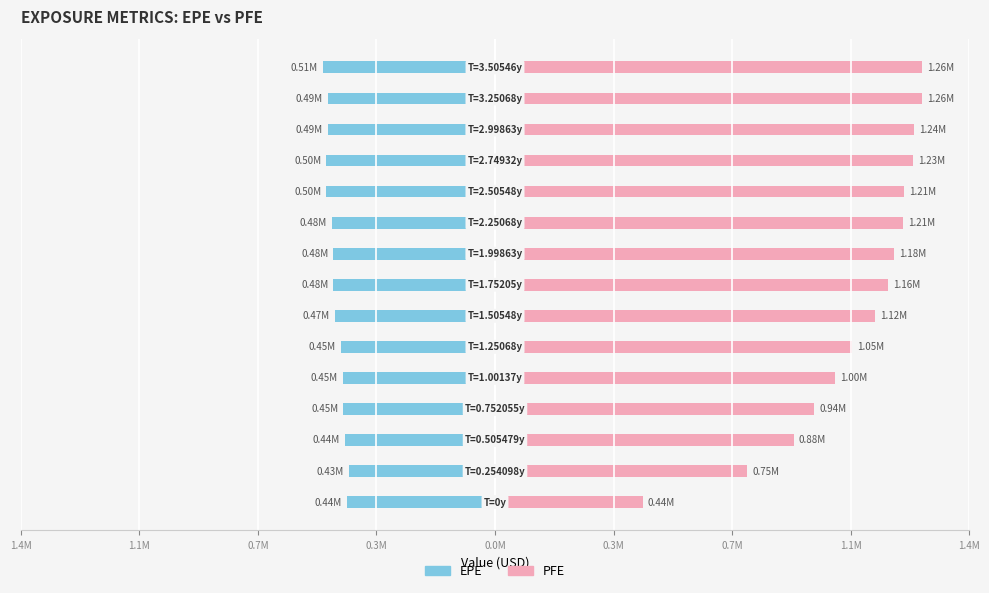

List the series in order of their overall mean, highest first.

PFE, EPE